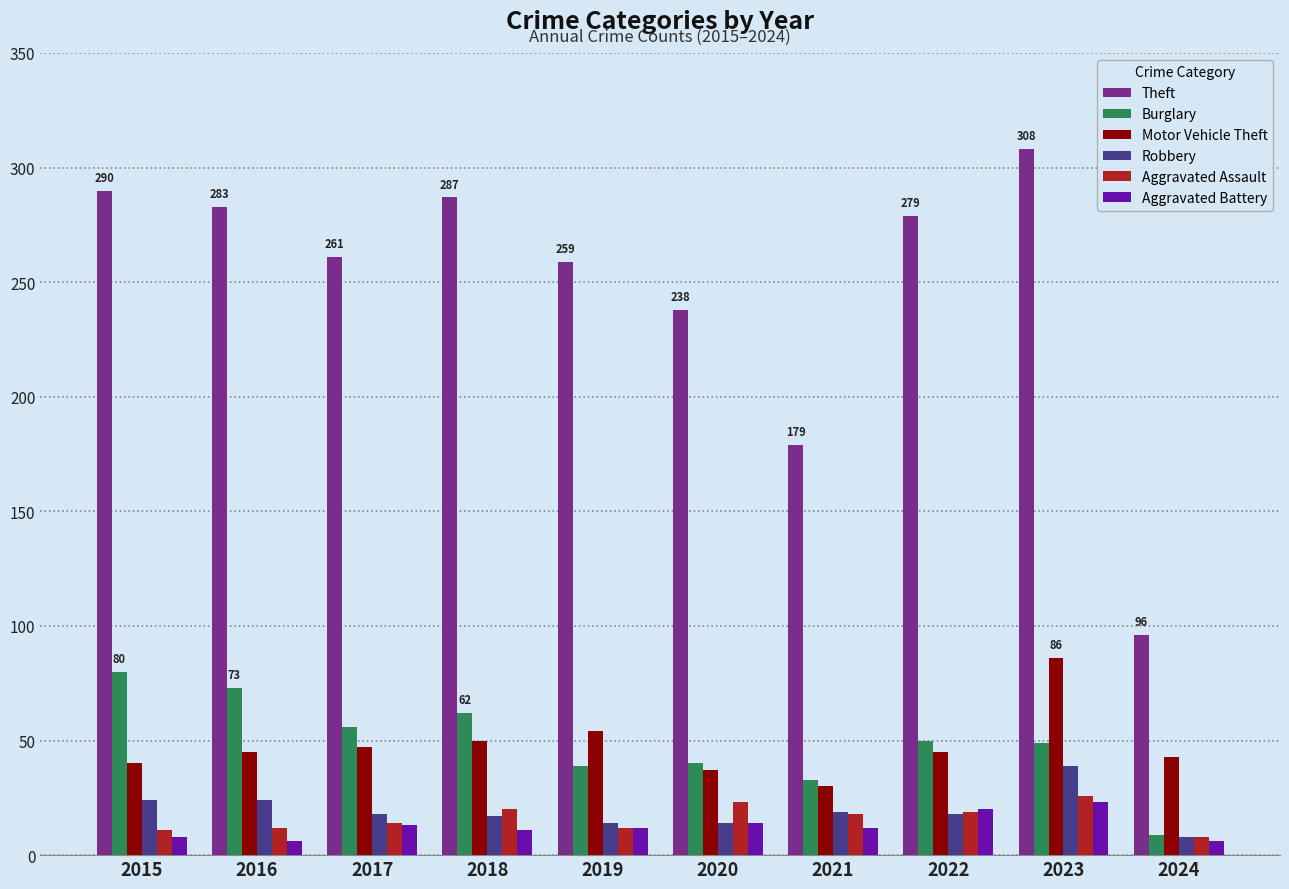

What is the difference between the second highest and second lowest values in the Theft series?

111